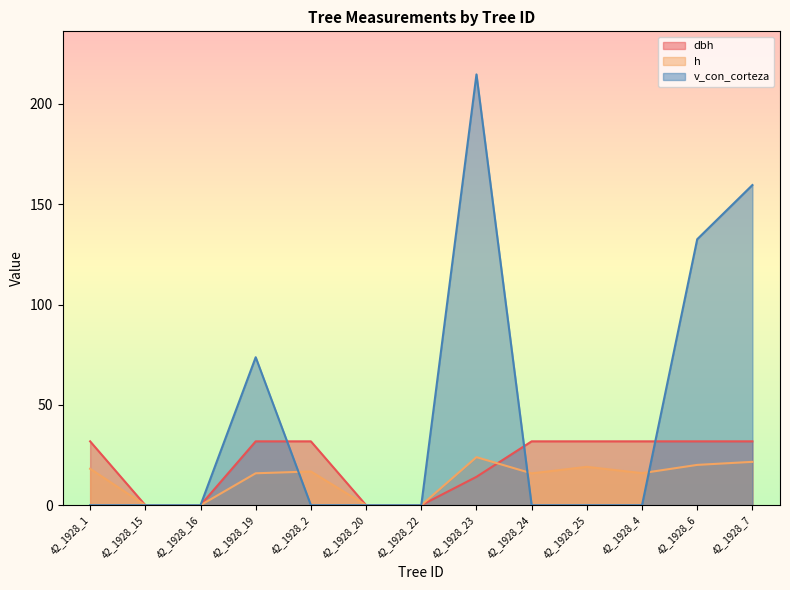

What is the maximum value for h?

23.9